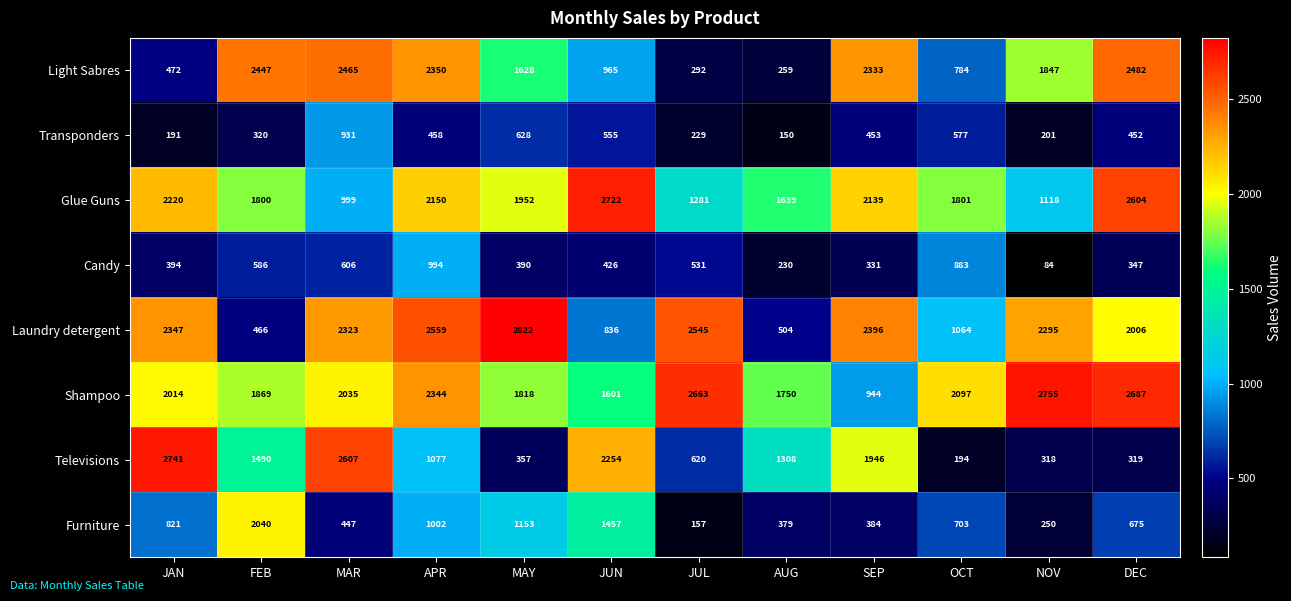

Count the number of data series in this chart.

8